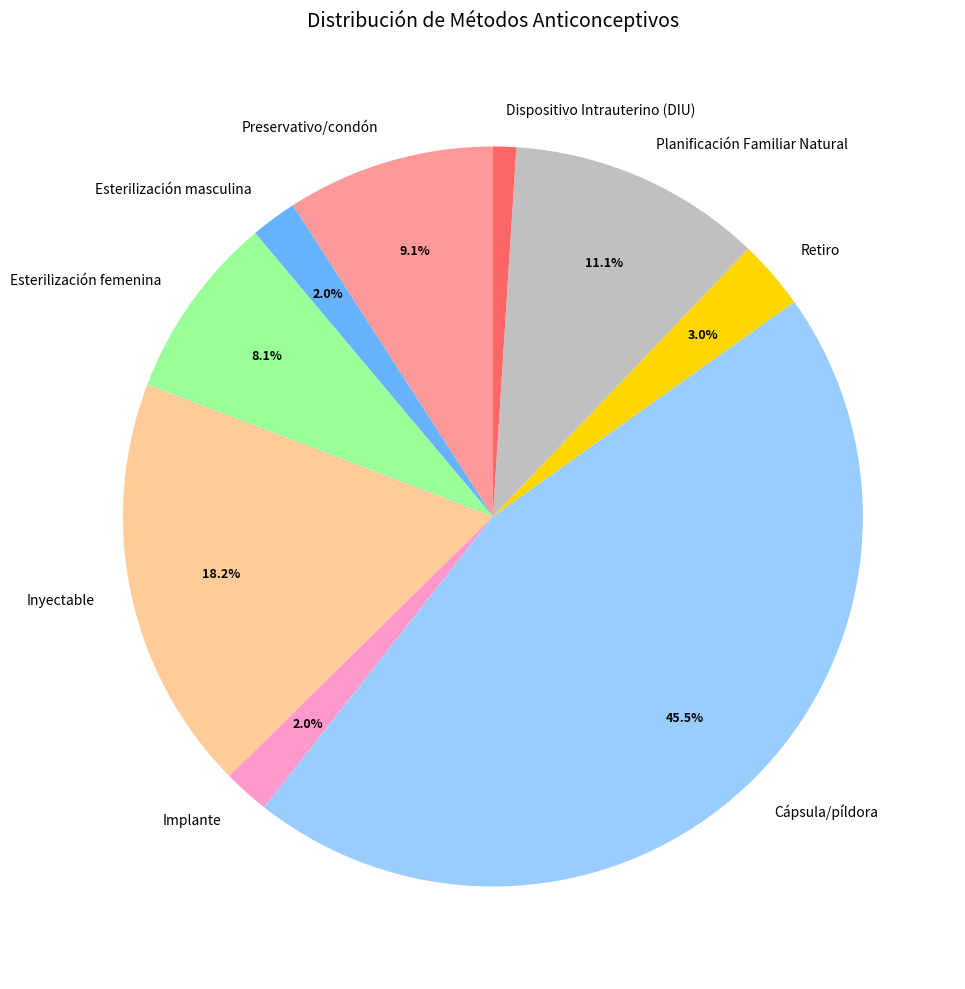

To the nearest percent, what is the average slice percentage?

11%